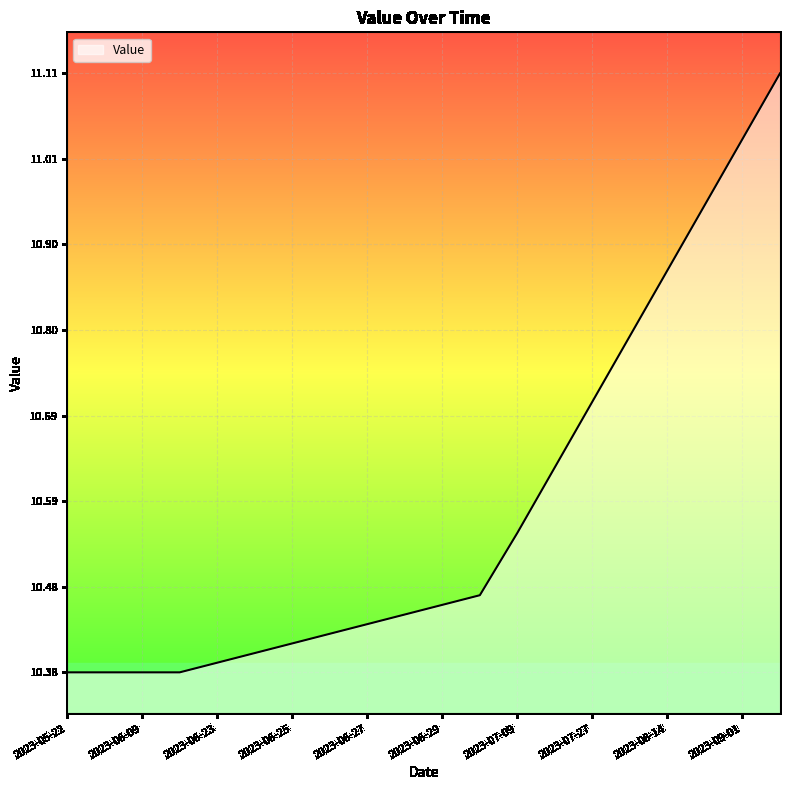

What is the difference between the maximum and minimum values?

0.7